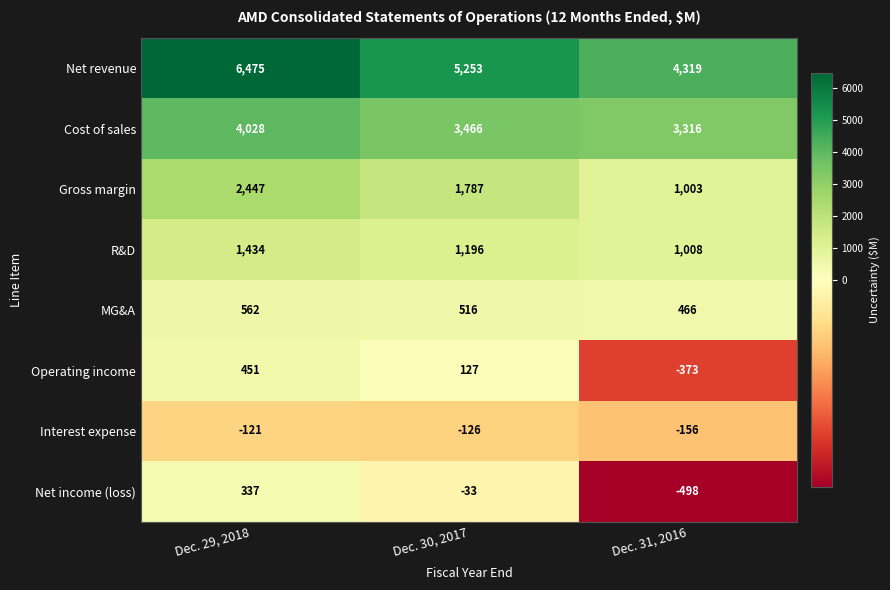

What is the sum of all R&D values?

3638